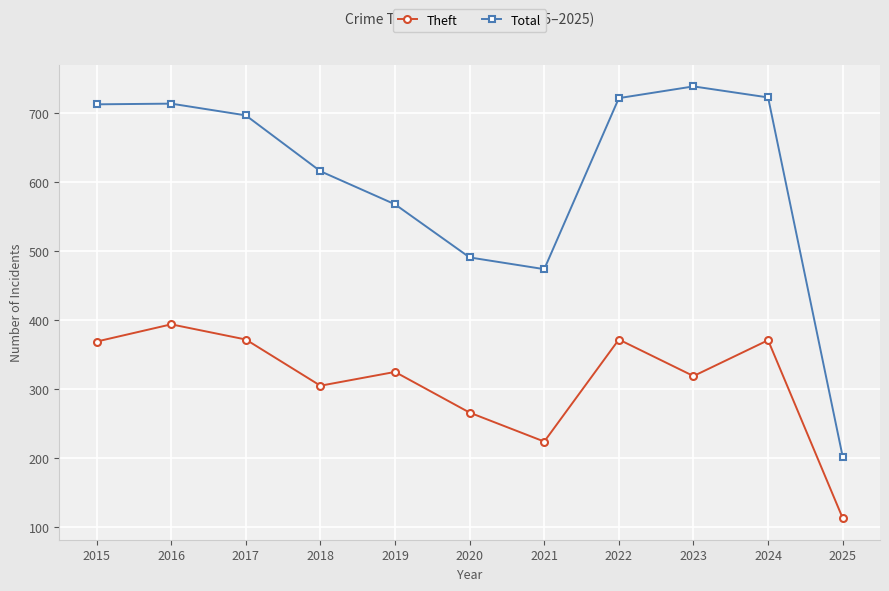

What is the difference between the highest and lowest values at 2021?

250